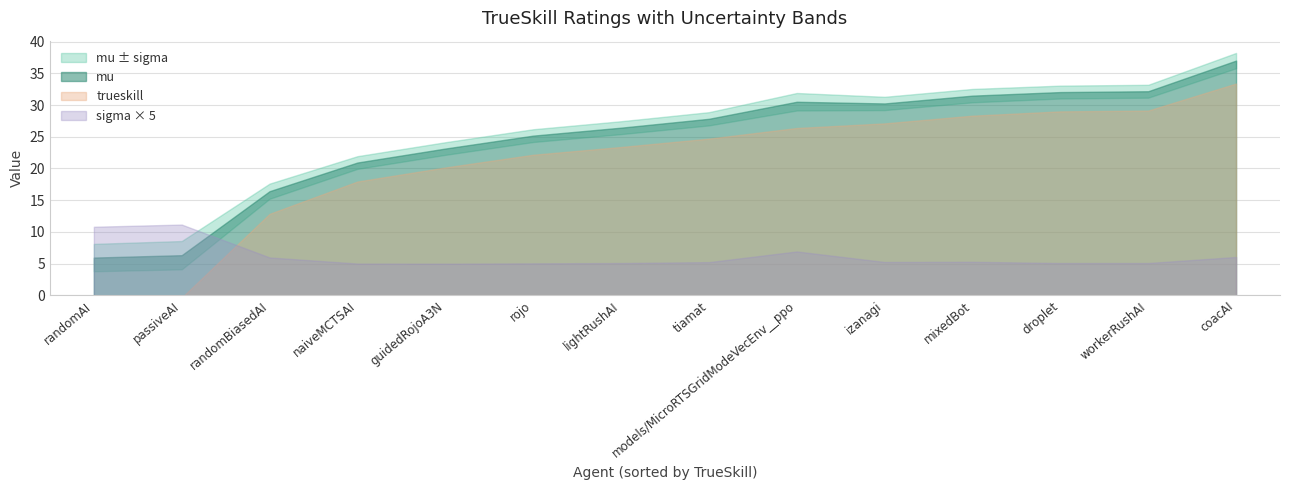

Rank the series at mu from highest to lowest value.

mu, trueskill, sigma